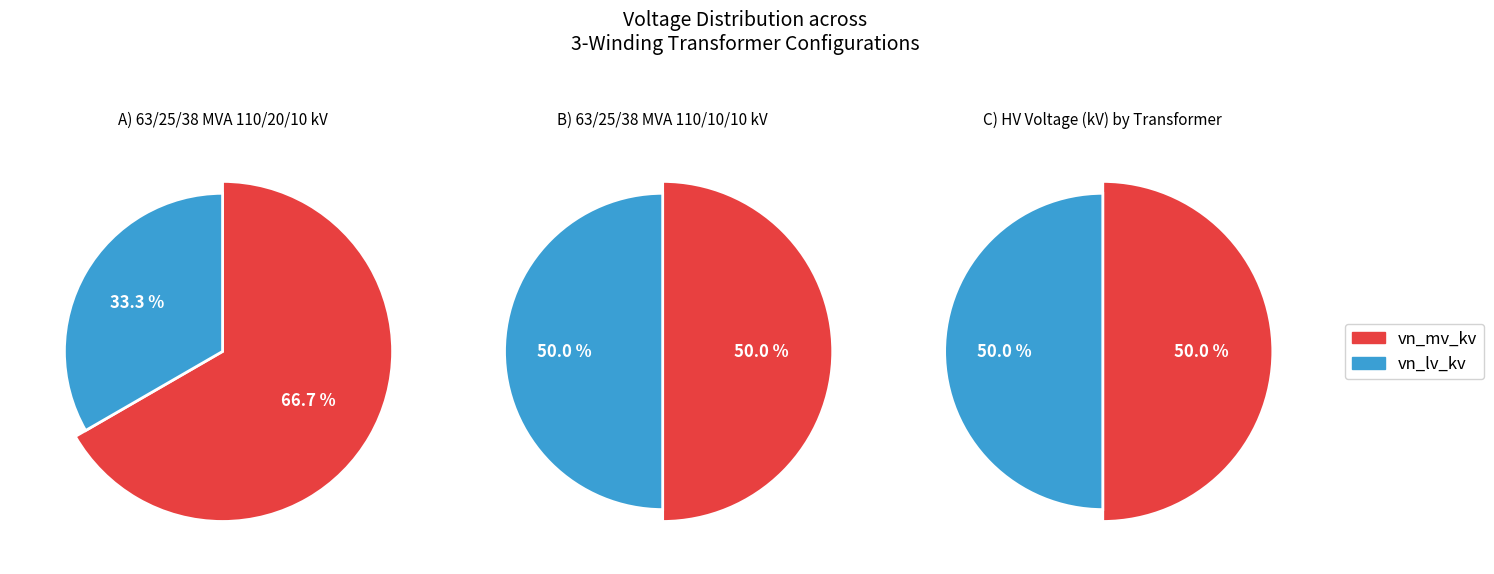

To the nearest percent, what portion does 63/25/38 MVA 110/10/10 kV represent?

50%